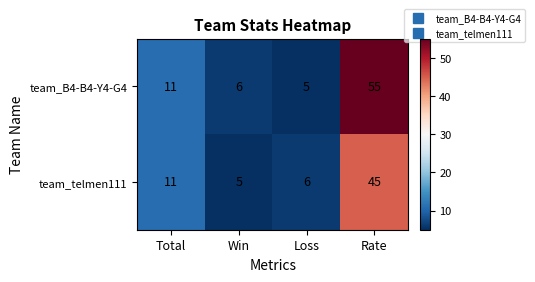

What is the greatest value displayed?

55